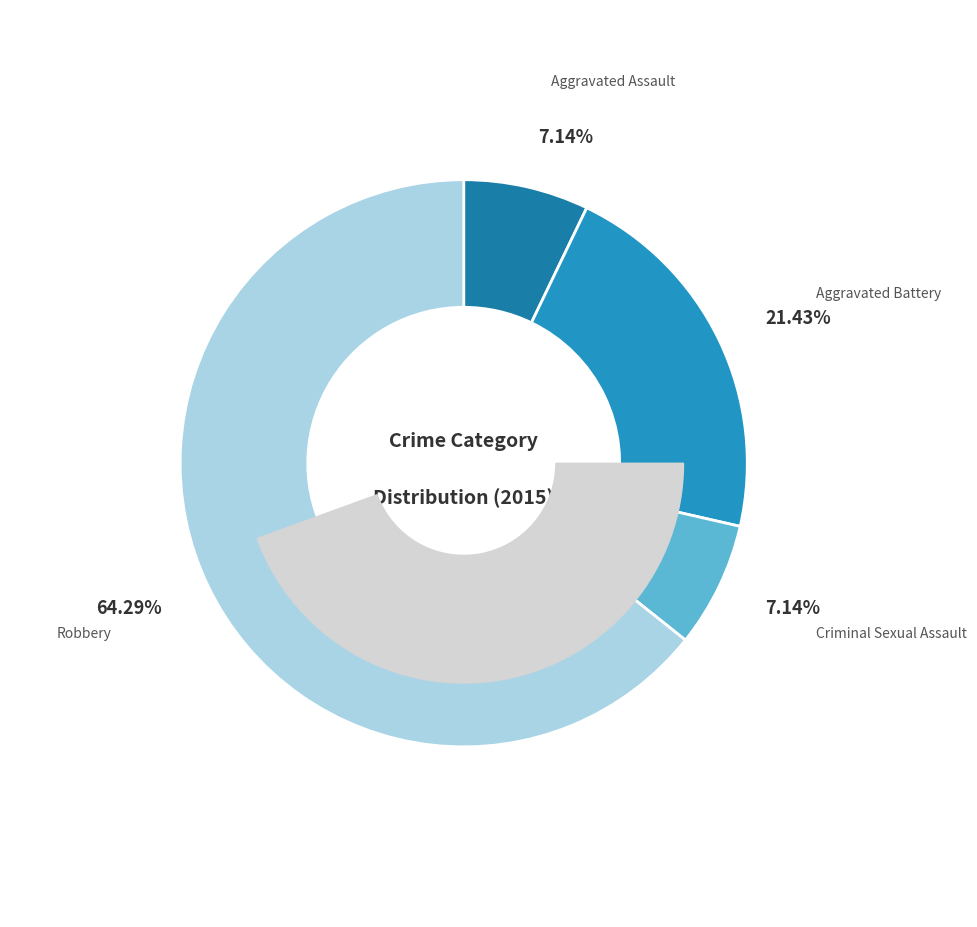

Which slice is the largest?

Robbery